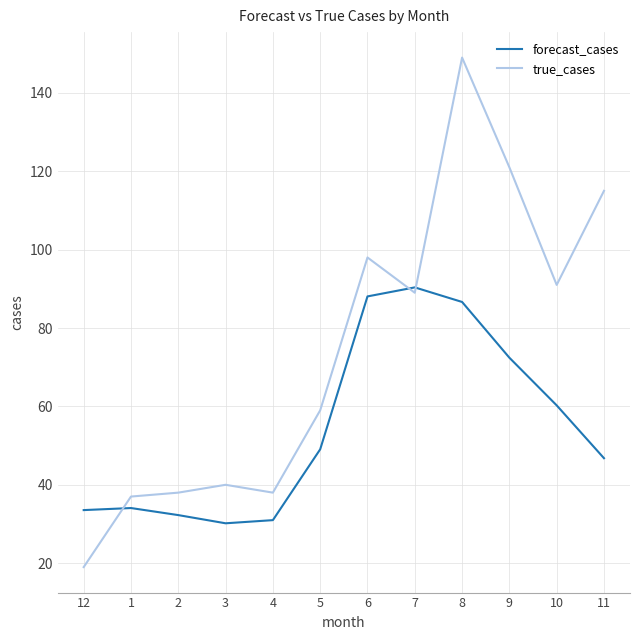

Count the number of categories in the chart.

12